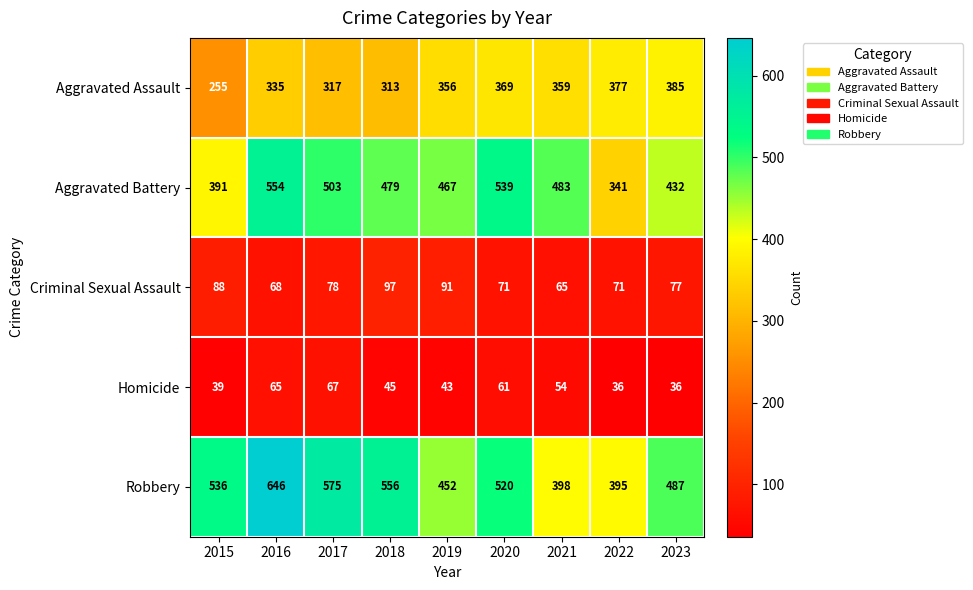

What is the difference between the highest and lowest values at 2019?

424